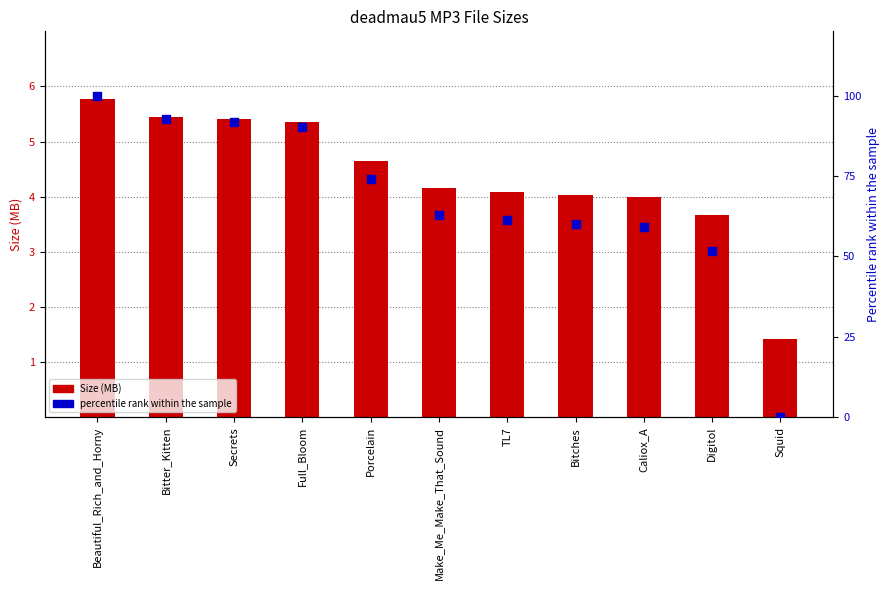

Which series contains the lowest Y value?

percentile rank within the sample